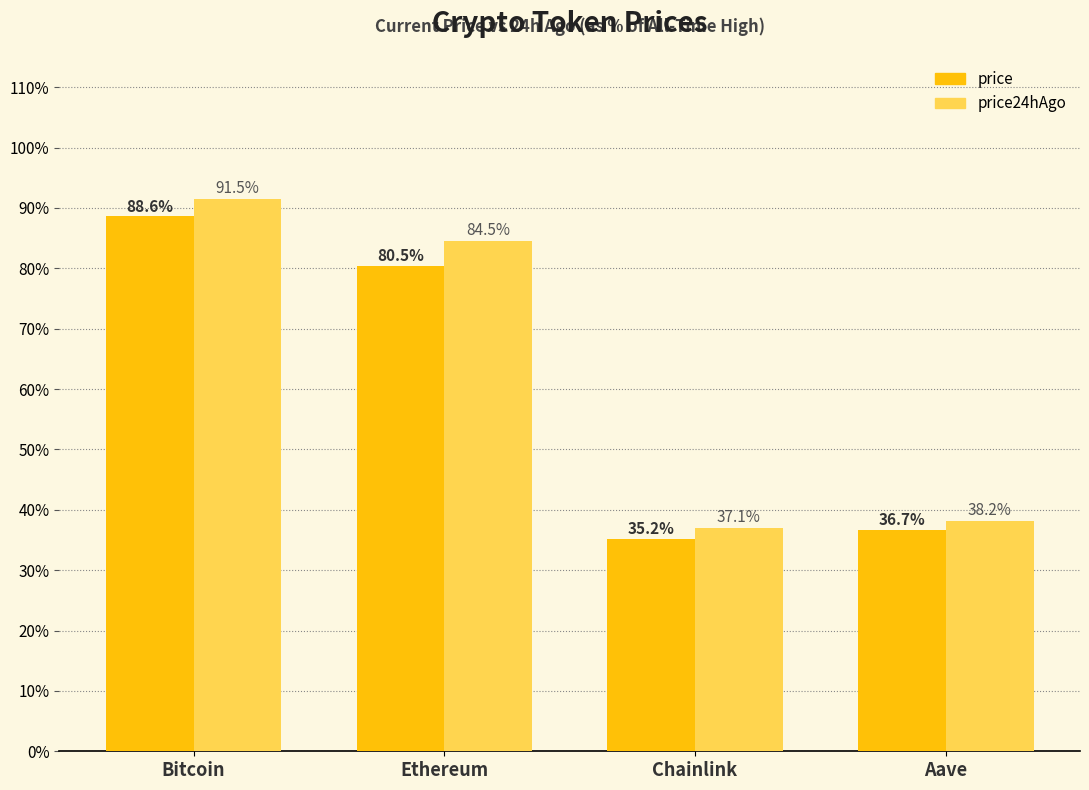

What is the sum of the price values at Ethereum and Aave?

117.1